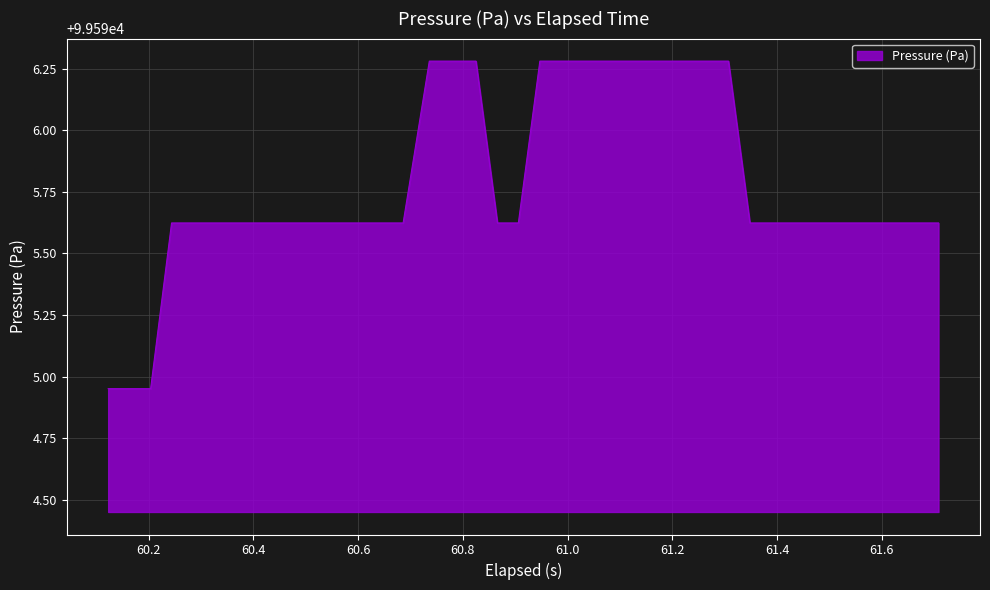

What is the difference between the maximum and minimum values?

1.3